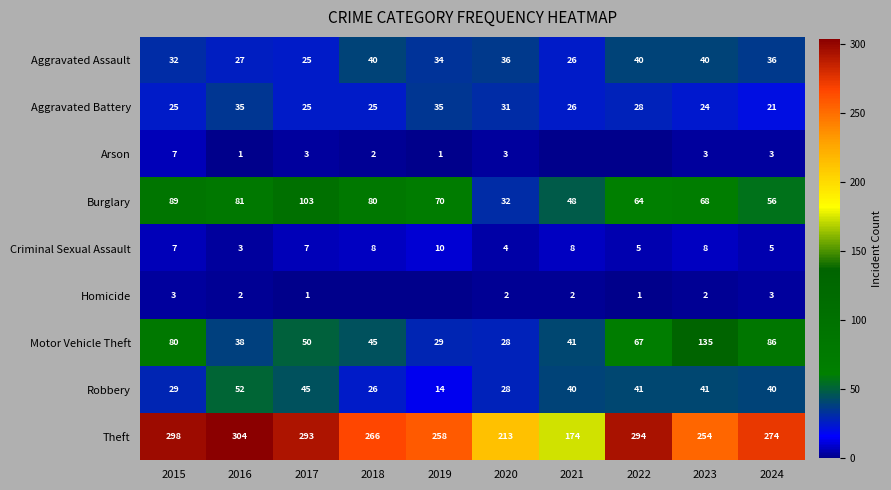

At which label is Motor Vehicle Theft closest to 81?

2015